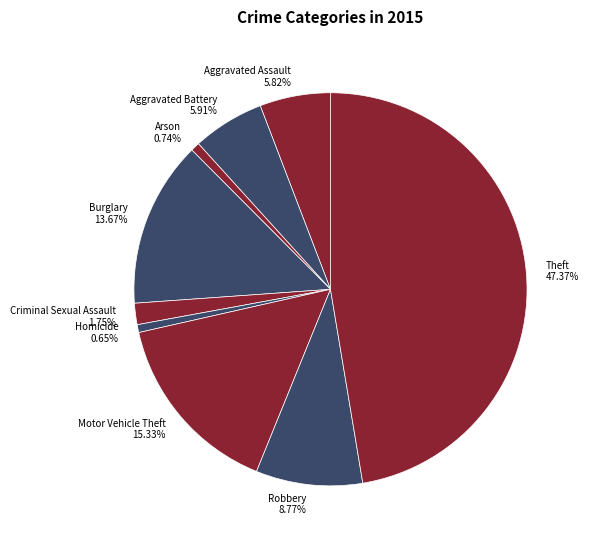

How many segments does this pie chart have?

9